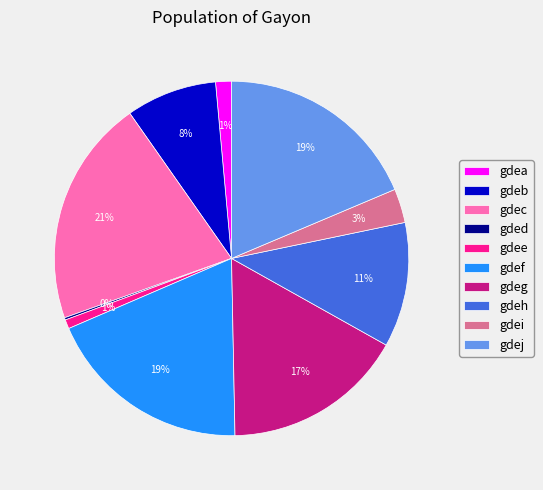

Which category has the biggest portion of the pie?

gdec